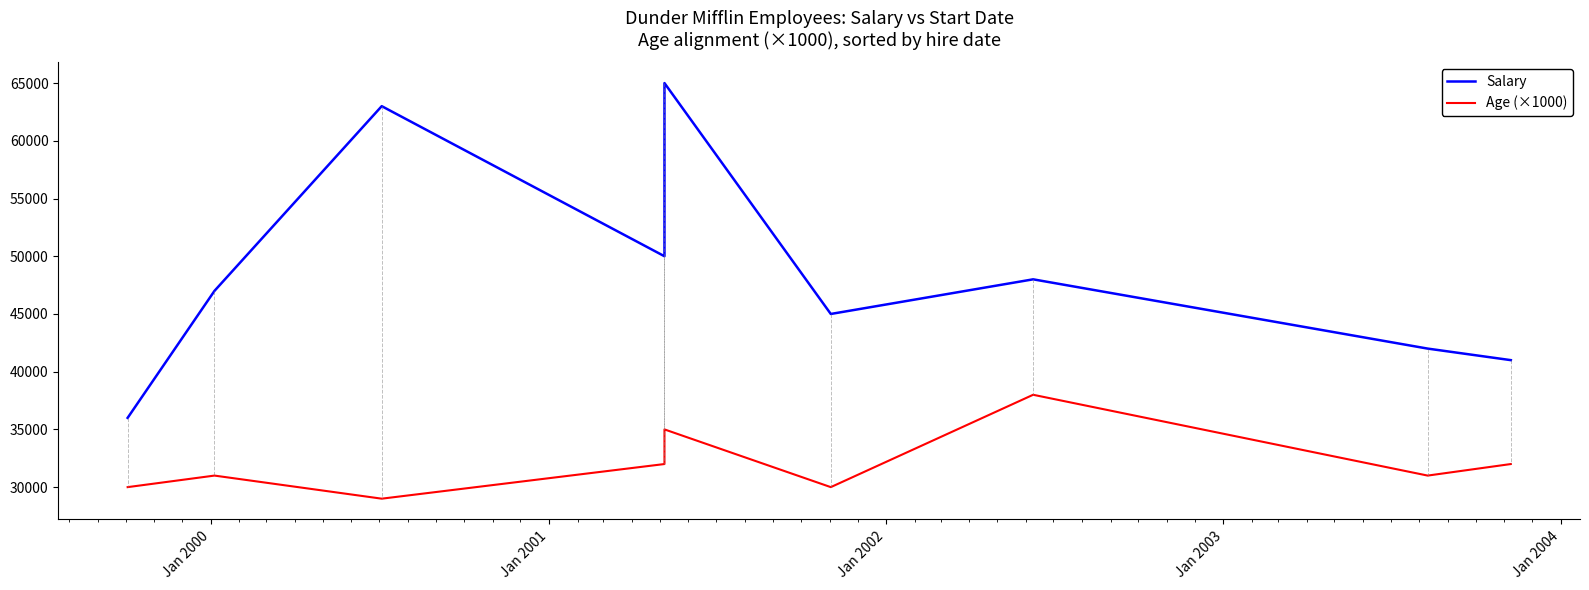

What is the difference between the second highest and minimum values in the Salary series?

27000